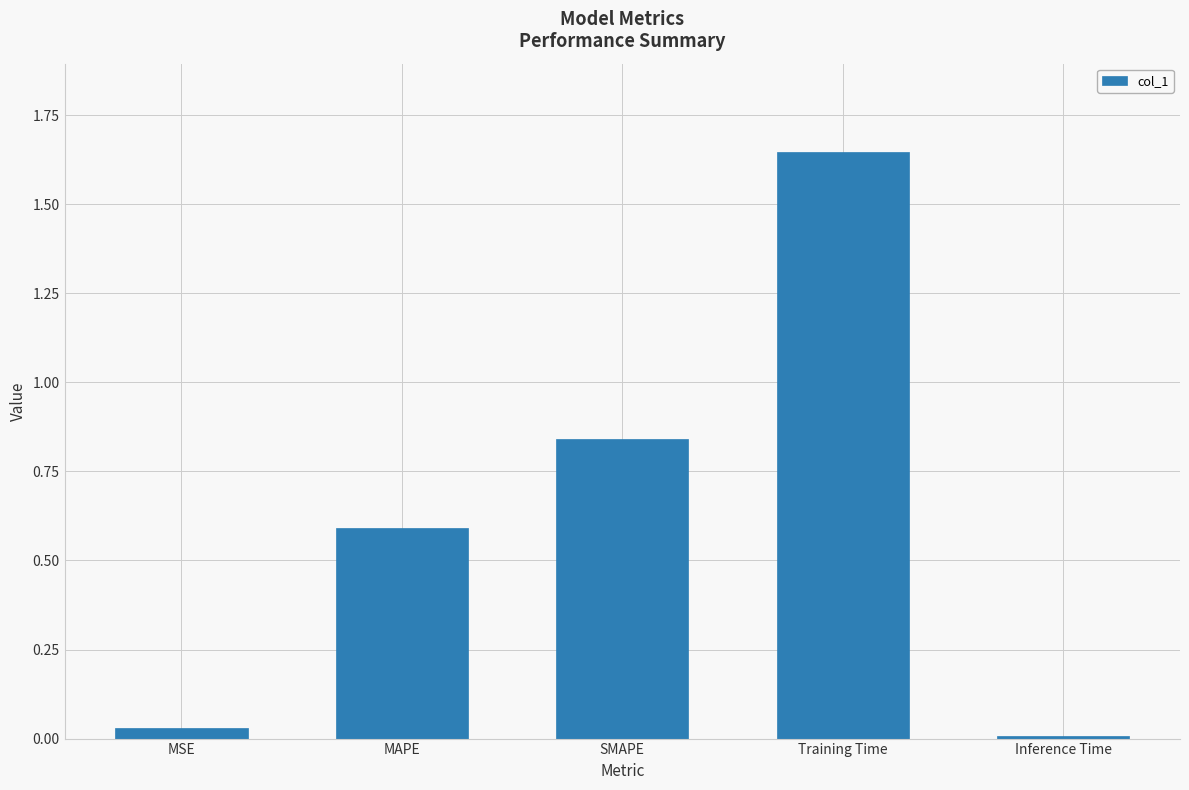

What is the change in value from MAPE to SMAPE?

+0.2